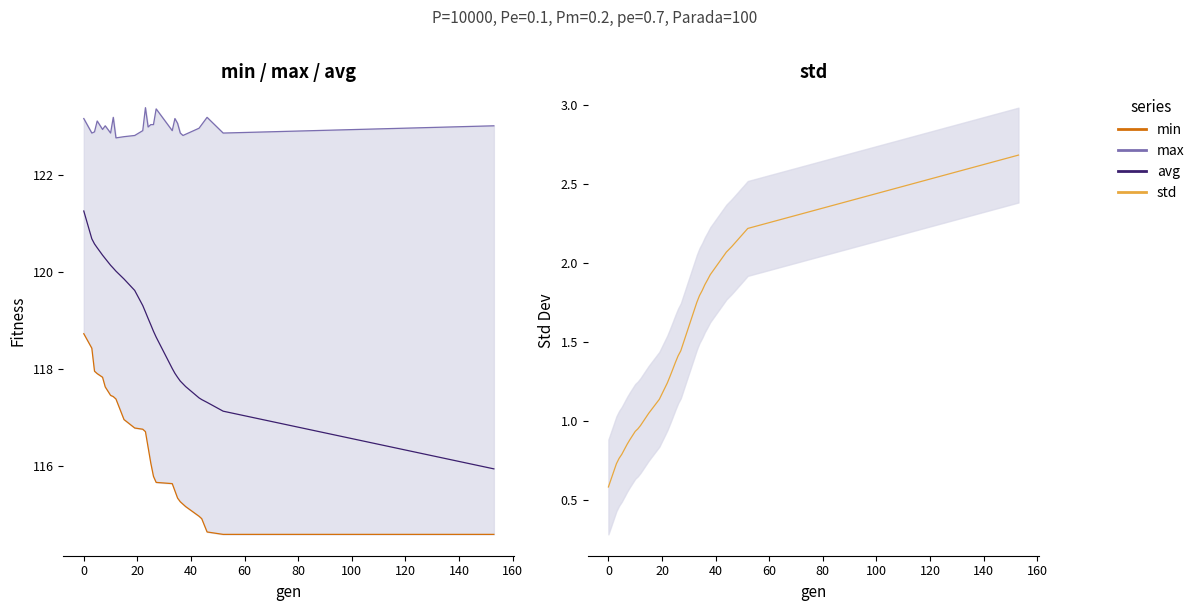

True or false: avg and std intersect in this chart.

False